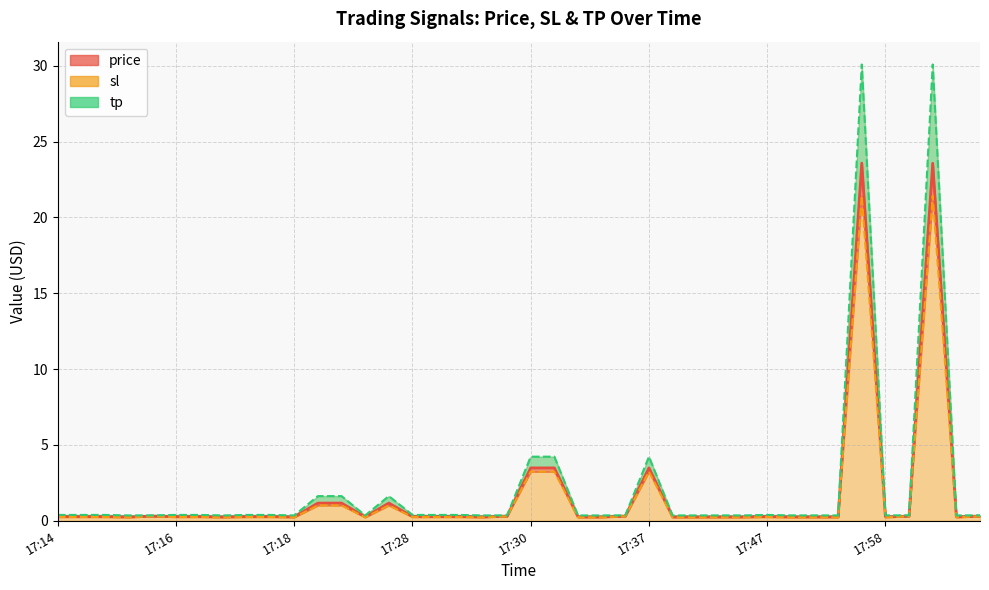

Rank the series by their maximum value, from highest to lowest.

tp (line), price (line), sl (line)